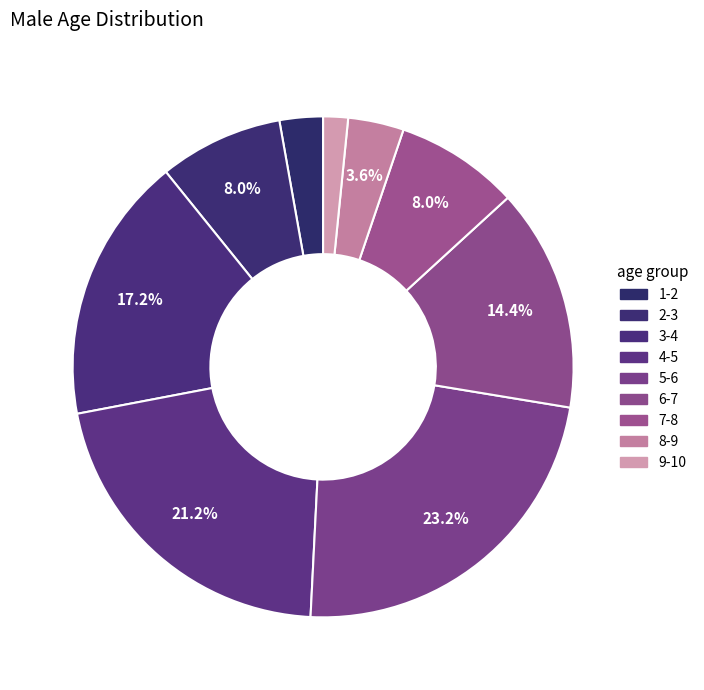

Which slice is the largest?

5-6